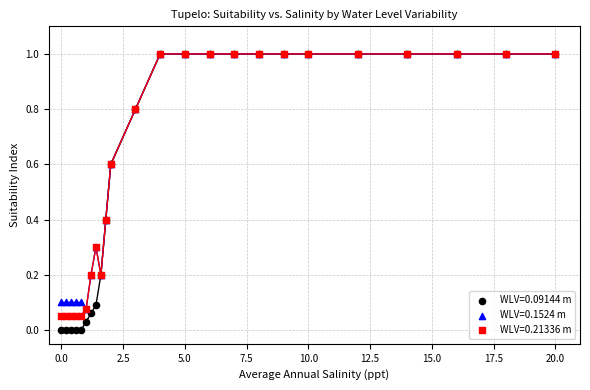

Which series reaches the minimum Y coordinate?

WLV=0.09144 m